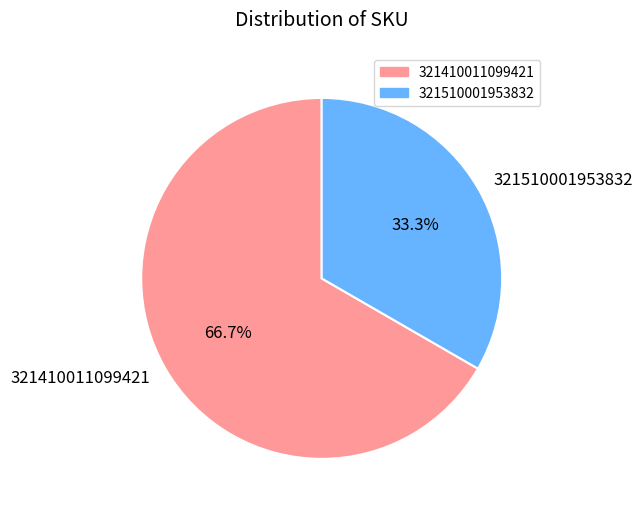

To the nearest percent, what is the difference between the 321510001953832 and 321410011099421 slice percentages?

33%